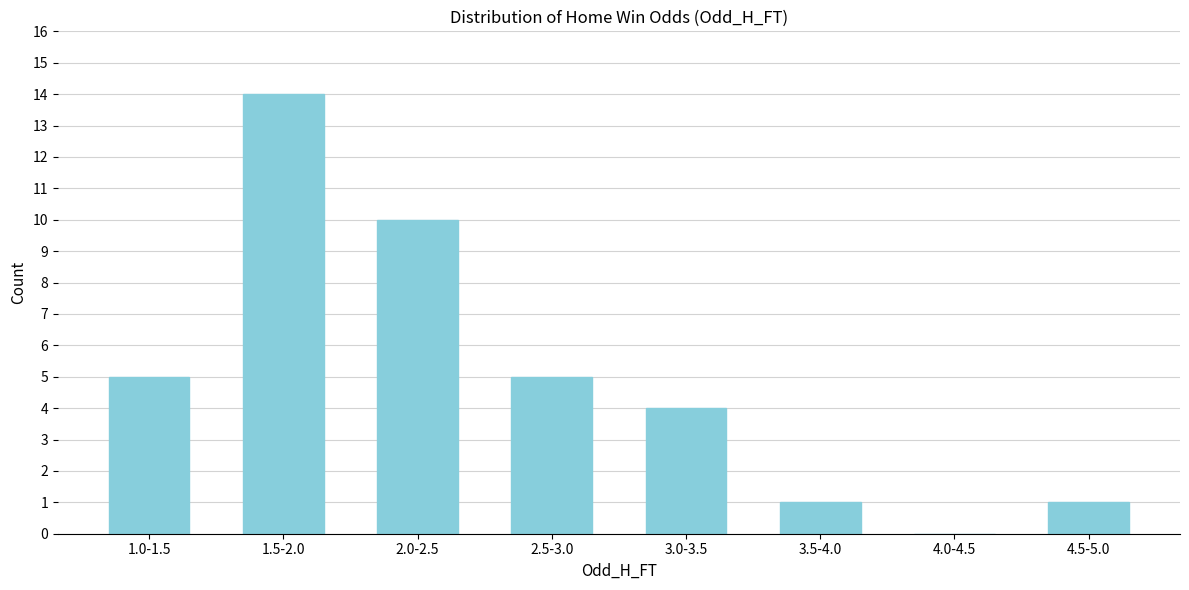

Reading left to right, list all the values displayed in this chart.

1.0-1.5=5	1.5-2.0=14	2.0-2.5=10	2.5-3.0=5	3.0-3.5=4	3.5-4.0=1	4.0-4.5=0	4.5-5.0=1